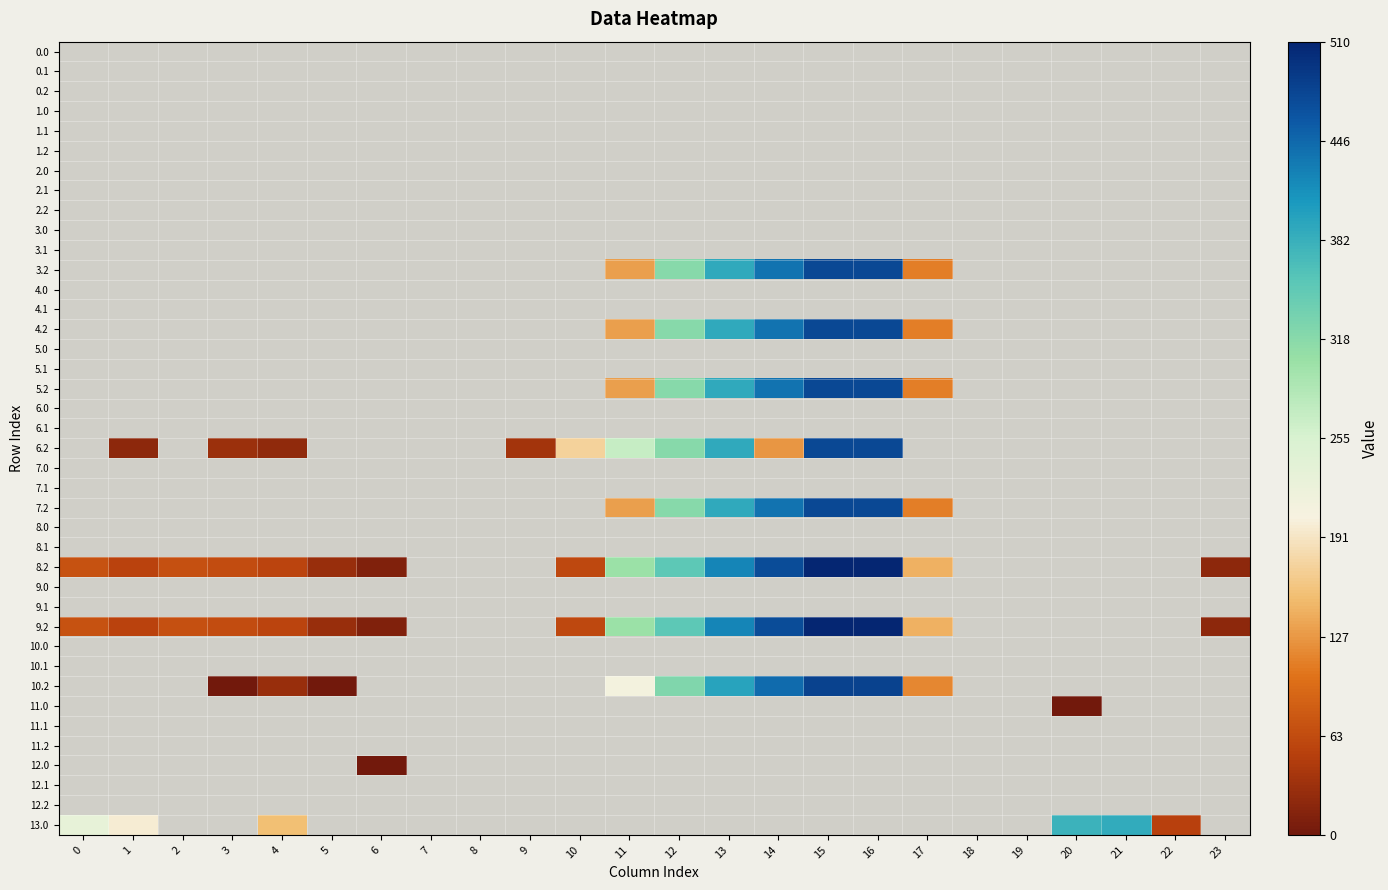

Reading right to left, list all the values displayed in this chart.

0.0: 23=0.0	22=0.0	21=0.0	20=0.0	19=0.0	18=0.0	17=0.0	16=0.0	15=0.0	14=0.0	13=0.0	12=0.0	11=0.0	10=0.0	9=0.0	8=0.0	7=0.0	6=0.0	5=0.0	4=0.0	3=0.0	2=0.0	1=0.0	0=0.0
0.1: 23=0.0	22=0.0	21=0.0	20=0.0	19=0.0	18=0.0	17=0.0	16=0.0	15=0.0	14=0.0	13=0.0	12=0.0	11=0.0	10=0.0	9=0.0	8=0.0	7=0.0	6=0.0	5=0.0	4=0.0	3=0.0	2=0.0	1=0.0	0=0.0
0.2: 23=0.0	22=0.0	21=0.0	20=0.0	19=0.0	18=0.0	17=0.0	16=0.0	15=0.0	14=0.0	13=0.0	12=0.0	11=0.0	10=0.0	9=0.0	8=0.0	7=0.0	6=0.0	5=0.0	4=0.0	3=0.0	2=0.0	1=0.0	0=0.0
1.0: 23=0.0	22=0.0	21=0.0	20=0.0	19=0.0	18=0.0	17=0.0	16=0.0	15=0.0	14=0.0	13=0.0	12=0.0	11=0.0	10=0.0	9=0.0	8=0.0	7=0.0	6=0.0	5=0.0	4=0.0	3=0.0	2=0.0	1=0.0	0=0.0
1.1: 23=0.0	22=0.0	21=0.0	20=0.0	19=0.0	18=0.0	17=0.0	16=0.0	15=0.0	14=0.0	13=0.0	12=0.0	11=0.0	10=0.0	9=0.0	8=0.0	7=0.0	6=0.0	5=0.0	4=0.0	3=0.0	2=0.0	1=0.0	0=0.0
1.2: 23=0.0	22=0.0	21=0.0	20=0.0	19=0.0	18=0.0	17=0.0	16=0.0	15=0.0	14=0.0	13=0.0	12=0.0	11=0.0	10=0.0	9=0.0	8=0.0	7=0.0	6=0.0	5=0.0	4=0.0	3=0.0	2=0.0	1=0.0	0=0.0
2.0: 23=0.0	22=0.0	21=0.0	20=0.0	19=0.0	18=0.0	17=0.0	16=0.0	15=0.0	14=0.0	13=0.0	12=0.0	11=0.0	10=0.0	9=0.0	8=0.0	7=0.0	6=0.0	5=0.0	4=0.0	3=0.0	2=0.0	1=0.0	0=0.0
2.1: 23=0.0	22=0.0	21=0.0	20=0.0	19=0.0	18=0.0	17=0.0	16=0.0	15=0.0	14=0.0	13=0.0	12=0.0	11=0.0	10=0.0	9=0.0	8=0.0	7=0.0	6=0.0	5=0.0	4=0.0	3=0.0	2=0.0	1=0.0	0=0.0
2.2: 23=0.0	22=0.0	21=0.0	20=0.0	19=0.0	18=0.0	17=0.0	16=0.0	15=0.0	14=0.0	13=0.0	12=0.0	11=0.0	10=0.0	9=0.0	8=0.0	7=0.0	6=0.0	5=0.0	4=0.0	3=0.0	2=0.0	1=0.0	0=0.0
3.0: 23=0.0	22=0.0	21=0.0	20=0.0	19=0.0	18=0.0	17=0.0	16=0.0	15=0.0	14=0.0	13=0.0	12=0.0	11=0.0	10=0.0	9=0.0	8=0.0	7=0.0	6=0.0	5=0.0	4=0.0	3=0.0	2=0.0	1=0.0	0=0.0
3.1: 23=0.0	22=0.0	21=0.0	20=0.0	19=0.0	18=0.0	17=0.0	16=0.0	15=0.0	14=0.0	13=0.0	12=0.0	11=0.0	10=0.0	9=0.0	8=0.0	7=0.0	6=0.0	5=0.0	4=0.0	3=0.0	2=0.0	1=0.0	0=0.0
3.2: 23=0.0	22=0.0	21=0.0	20=0.0	19=0.0	18=0.0	17=111.4	16=475.6	15=474.8	14=436.4	13=389.4	12=320.2	11=133.3	10=0.0	9=0.0	8=0.0	7=0.0	6=0.0	5=0.0	4=0.0	3=0.0	2=0.0	1=0.0	0=0.0
4.0: 23=0.0	22=0.0	21=0.0	20=0.0	19=0.0	18=0.0	17=0.0	16=0.0	15=0.0	14=0.0	13=0.0	12=0.0	11=0.0	10=0.0	9=0.0	8=0.0	7=0.0	6=0.0	5=0.0	4=0.0	3=0.0	2=0.0	1=0.0	0=0.0
4.1: 23=0.0	22=0.0	21=0.0	20=0.0	19=0.0	18=0.0	17=0.0	16=0.0	15=0.0	14=0.0	13=0.0	12=0.0	11=0.0	10=0.0	9=0.0	8=0.0	7=0.0	6=0.0	5=0.0	4=0.0	3=0.0	2=0.0	1=0.0	0=0.0
4.2: 23=0.0	22=0.0	21=0.0	20=0.0	19=0.0	18=0.0	17=111.4	16=475.6	15=474.8	14=436.4	13=389.4	12=320.2	11=133.3	10=0.0	9=0.0	8=0.0	7=0.0	6=0.0	5=0.0	4=0.0	3=0.0	2=0.0	1=0.0	0=0.0
5.0: 23=0.0	22=0.0	21=0.0	20=0.0	19=0.0	18=0.0	17=0.0	16=0.0	15=0.0	14=0.0	13=0.0	12=0.0	11=0.0	10=0.0	9=0.0	8=0.0	7=0.0	6=0.0	5=0.0	4=0.0	3=0.0	2=0.0	1=0.0	0=0.0
5.1: 23=0.0	22=0.0	21=0.0	20=0.0	19=0.0	18=0.0	17=0.0	16=0.0	15=0.0	14=0.0	13=0.0	12=0.0	11=0.0	10=0.0	9=0.0	8=0.0	7=0.0	6=0.0	5=0.0	4=0.0	3=0.0	2=0.0	1=0.0	0=0.0
5.2: 23=0.0	22=0.0	21=0.0	20=0.0	19=0.0	18=0.0	17=111.4	16=475.6	15=474.8	14=436.4	13=389.4	12=320.2	11=133.3	10=0.0	9=0.0	8=0.0	7=0.0	6=0.0	5=0.0	4=0.0	3=0.0	2=0.0	1=0.0	0=0.0
6.0: 23=0.0	22=0.0	21=0.0	20=0.0	19=0.0	18=0.0	17=0.0	16=0.0	15=0.0	14=0.0	13=0.0	12=0.0	11=0.0	10=0.0	9=0.0	8=0.0	7=0.0	6=0.0	5=0.0	4=0.0	3=0.0	2=0.0	1=0.0	0=0.0
6.1: 23=0.0	22=0.0	21=0.0	20=0.0	19=0.0	18=0.0	17=0.0	16=0.0	15=0.0	14=0.0	13=0.0	12=0.0	11=0.0	10=0.0	9=0.0	8=0.0	7=0.0	6=0.0	5=0.0	4=0.0	3=0.0	2=0.0	1=0.0	0=0.0
6.2: 23=0.0	22=0.0	21=0.0	20=0.0	19=0.0	18=0.0	17=0.0	16=475.6	15=474.8	14=126.4	13=389.4	12=320.2	11=269.6	10=172.5	9=37.5	8=0.0	7=0.0	6=0.0	5=0.0	4=23.4	3=30.0	2=0.0	1=21.7	0=0.0
7.0: 23=0.0	22=0.0	21=0.0	20=0.0	19=0.0	18=0.0	17=0.0	16=0.0	15=0.0	14=0.0	13=0.0	12=0.0	11=0.0	10=0.0	9=0.0	8=0.0	7=0.0	6=0.0	5=0.0	4=0.0	3=0.0	2=0.0	1=0.0	0=0.0
7.1: 23=0.0	22=0.0	21=0.0	20=0.0	19=0.0	18=0.0	17=0.0	16=0.0	15=0.0	14=0.0	13=0.0	12=0.0	11=0.0	10=0.0	9=0.0	8=0.0	7=0.0	6=0.0	5=0.0	4=0.0	3=0.0	2=0.0	1=0.0	0=0.0
7.2: 23=0.0	22=0.0	21=0.0	20=0.0	19=0.0	18=0.0	17=111.4	16=475.6	15=474.8	14=436.4	13=389.4	12=320.2	11=133.3	10=0.0	9=0.0	8=0.0	7=0.0	6=0.0	5=0.0	4=0.0	3=0.0	2=0.0	1=0.0	0=0.0
8.0: 23=0.0	22=0.0	21=0.0	20=0.0	19=0.0	18=0.0	17=0.0	16=0.0	15=0.0	14=0.0	13=0.0	12=0.0	11=0.0	10=0.0	9=0.0	8=0.0	7=0.0	6=0.0	5=0.0	4=0.0	3=0.0	2=0.0	1=0.0	0=0.0
8.1: 23=0.0	22=0.0	21=0.0	20=0.0	19=0.0	18=0.0	17=0.0	16=0.0	15=0.0	14=0.0	13=0.0	12=0.0	11=0.0	10=0.0	9=0.0	8=0.0	7=0.0	6=0.0	5=0.0	4=0.0	3=0.0	2=0.0	1=0.0	0=0.0
8.2: 23=21.2	22=0.0	21=0.0	20=0.0	19=0.0	18=0.0	17=145.4	16=509.6	15=508.8	14=470.4	13=423.4	12=354.2	11=303.6	10=60.4	9=0.0	8=0.0	7=0.0	6=11.8	5=28.0	4=57.4	3=64.0	2=68.5	1=55.7	0=70.1
9.0: 23=0.0	22=0.0	21=0.0	20=0.0	19=0.0	18=0.0	17=0.0	16=0.0	15=0.0	14=0.0	13=0.0	12=0.0	11=0.0	10=0.0	9=0.0	8=0.0	7=0.0	6=0.0	5=0.0	4=0.0	3=0.0	2=0.0	1=0.0	0=0.0
9.1: 23=0.0	22=0.0	21=0.0	20=0.0	19=0.0	18=0.0	17=0.0	16=0.0	15=0.0	14=0.0	13=0.0	12=0.0	11=0.0	10=0.0	9=0.0	8=0.0	7=0.0	6=0.0	5=0.0	4=0.0	3=0.0	2=0.0	1=0.0	0=0.0
9.2: 23=21.2	22=0.0	21=0.0	20=0.0	19=0.0	18=0.0	17=145.4	16=509.6	15=508.8	14=470.4	13=423.4	12=354.2	11=303.6	10=60.4	9=0.0	8=0.0	7=0.0	6=11.8	5=28.0	4=57.4	3=64.0	2=68.5	1=55.7	0=70.1
10.0: 23=0.0	22=0.0	21=0.0	20=0.0	19=0.0	18=0.0	17=0.0	16=0.0	15=0.0	14=0.0	13=0.0	12=0.0	11=0.0	10=0.0	9=0.0	8=0.0	7=0.0	6=0.0	5=0.0	4=0.0	3=0.0	2=0.0	1=0.0	0=0.0
10.1: 23=0.0	22=0.0	21=0.0	20=0.0	19=0.0	18=0.0	17=0.0	16=0.0	15=0.0	14=0.0	13=0.0	12=0.0	11=0.0	10=0.0	9=0.0	8=0.0	7=0.0	6=0.0	5=0.0	4=0.0	3=0.0	2=0.0	1=0.0	0=0.0
10.2: 23=0.0	22=0.0	21=0.0	20=0.0	19=0.0	18=0.0	17=117.4	16=481.6	15=480.8	14=442.4	13=395.4	12=326.2	11=209.2	10=0.0	9=0.0	8=0.0	7=0.0	6=0.0	5=0.0	4=29.4	3=1.6	2=0.0	1=0.0	0=0.0
11.0: 23=0.0	22=0.0	21=0.0	20=1.4	19=0.0	18=0.0	17=0.0	16=0.0	15=0.0	14=0.0	13=0.0	12=0.0	11=0.0	10=0.0	9=0.0	8=0.0	7=0.0	6=0.0	5=0.0	4=0.0	3=0.0	2=0.0	1=0.0	0=0.0
11.1: 23=0.0	22=0.0	21=0.0	20=0.0	19=0.0	18=0.0	17=0.0	16=0.0	15=0.0	14=0.0	13=0.0	12=0.0	11=0.0	10=0.0	9=0.0	8=0.0	7=0.0	6=0.0	5=0.0	4=0.0	3=0.0	2=0.0	1=0.0	0=0.0
11.2: 23=0.0	22=0.0	21=0.0	20=0.0	19=0.0	18=0.0	17=0.0	16=0.0	15=0.0	14=0.0	13=0.0	12=0.0	11=0.0	10=0.0	9=0.0	8=0.0	7=0.0	6=0.0	5=0.0	4=0.0	3=0.0	2=0.0	1=0.0	0=0.0
12.0: 23=0.0	22=0.0	21=0.0	20=0.0	19=0.0	18=0.0	17=0.0	16=0.0	15=0.0	14=0.0	13=0.0	12=0.0	11=0.0	10=0.0	9=0.0	8=0.0	7=0.0	6=1.4	5=0.0	4=0.0	3=0.0	2=0.0	1=0.0	0=0.0
12.1: 23=0.0	22=0.0	21=0.0	20=0.0	19=0.0	18=0.0	17=0.0	16=0.0	15=0.0	14=0.0	13=0.0	12=0.0	11=0.0	10=0.0	9=0.0	8=0.0	7=0.0	6=0.0	5=0.0	4=0.0	3=0.0	2=0.0	1=0.0	0=0.0
12.2: 23=0.0	22=0.0	21=0.0	20=0.0	19=0.0	18=0.0	17=0.0	16=0.0	15=0.0	14=0.0	13=0.0	12=0.0	11=0.0	10=0.0	9=0.0	8=0.0	7=0.0	6=0.0	5=0.0	4=0.0	3=0.0	2=0.0	1=0.0	0=0.0
13.0: 23=0.0	22=51.9	21=387.4	20=378.9	19=0.0	18=0.0	17=0.0	16=0.0	15=0.0	14=0.0	13=0.0	12=0.0	11=0.0	10=0.0	9=0.0	8=0.0	7=0.0	6=0.0	5=0.0	4=153.9	3=0.0	2=0.0	1=198.5	0=231.0